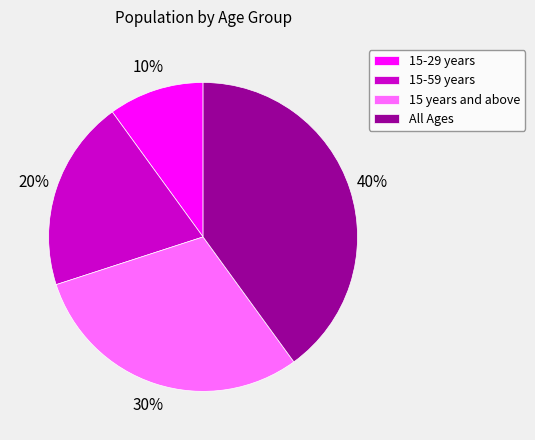

Is 15 years and above the majority of the pie?

No